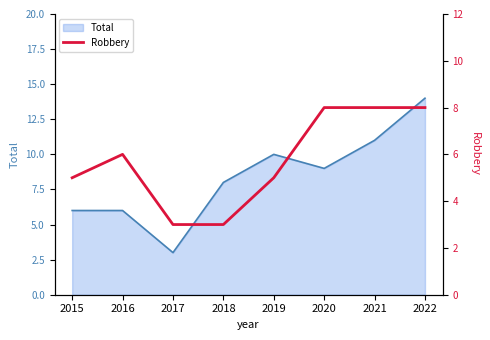

How many lines are shown in the chart?

1